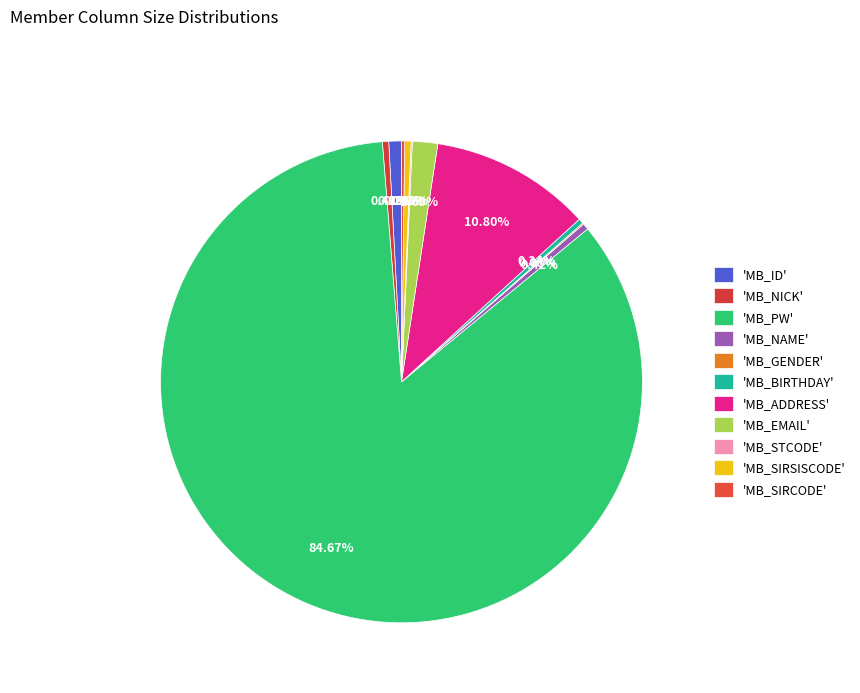

Rank the categories by value from highest to lowest.

MB_PW, MB_ADDRESS, MB_EMAIL, MB_ID, MB_NICK, MB_NAME, MB_SIRSISCODE, MB_BIRTHDAY, MB_SIRCODE, MB_GENDER, MB_STCODE